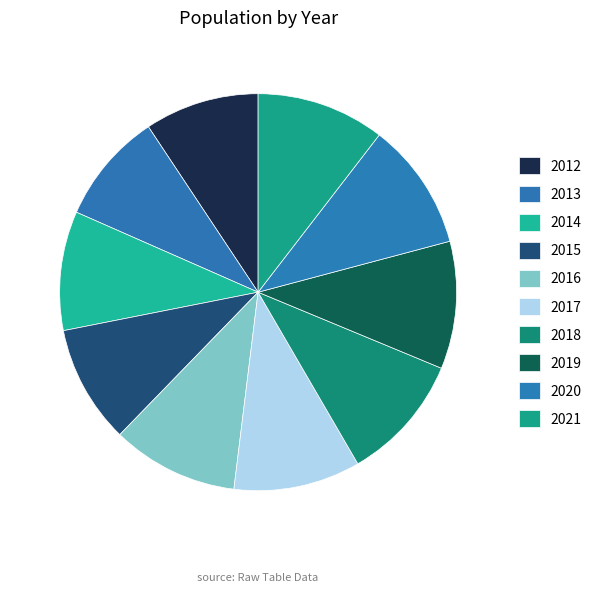

Which has a higher value, 2018 or 2015?

2018